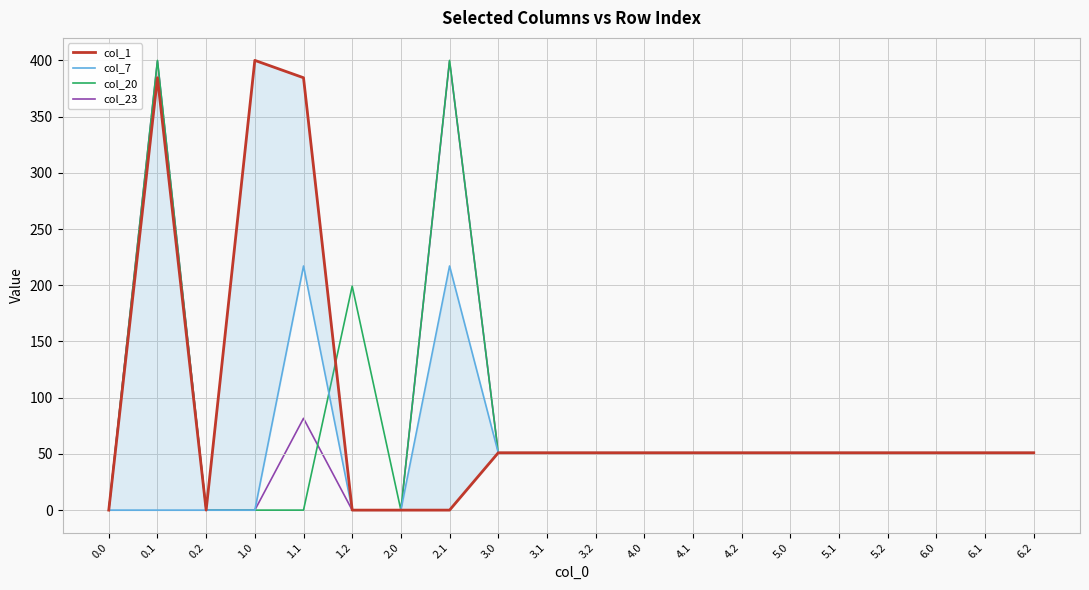

How many lines are shown in the chart?

4